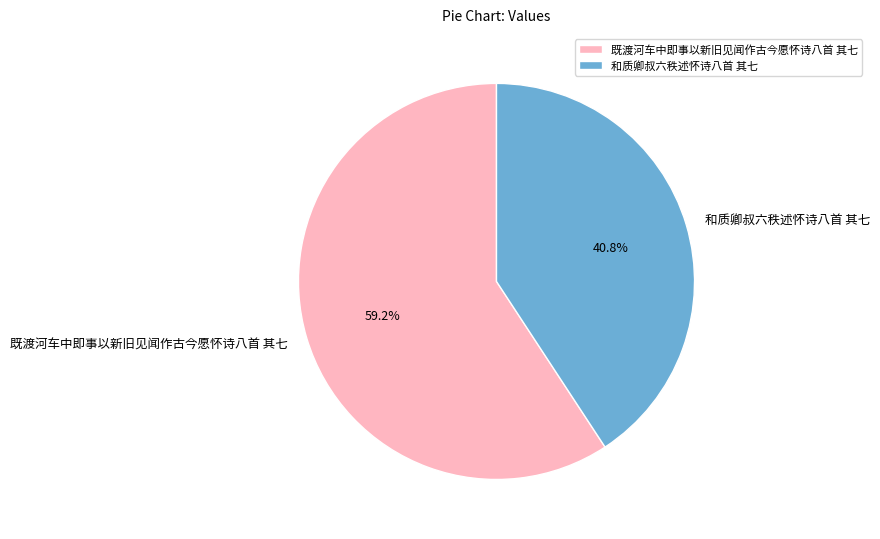

Is there any slice that represents more than half of the pie?

Yes